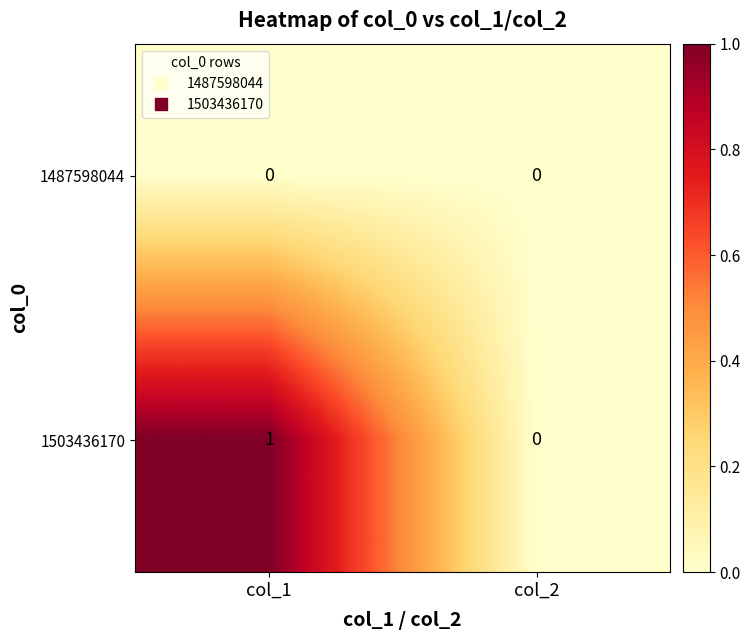

How many distinct data groups are displayed?

2